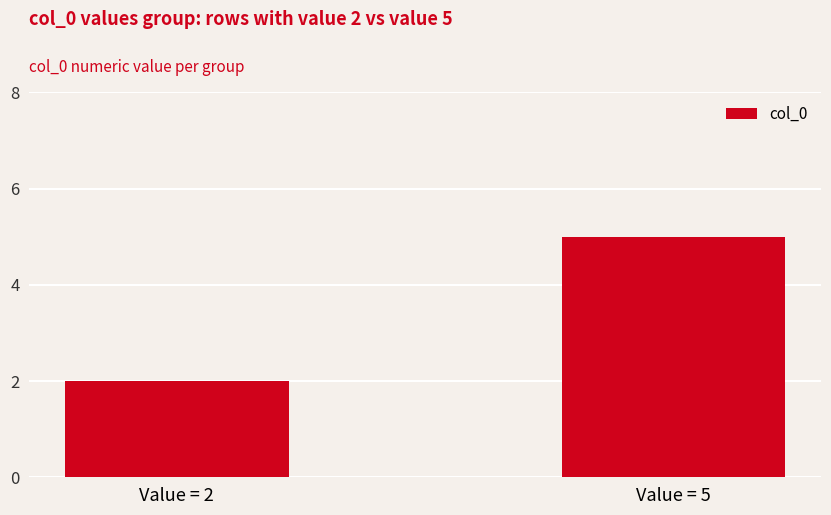

Does the chart contain stacked bars?

No